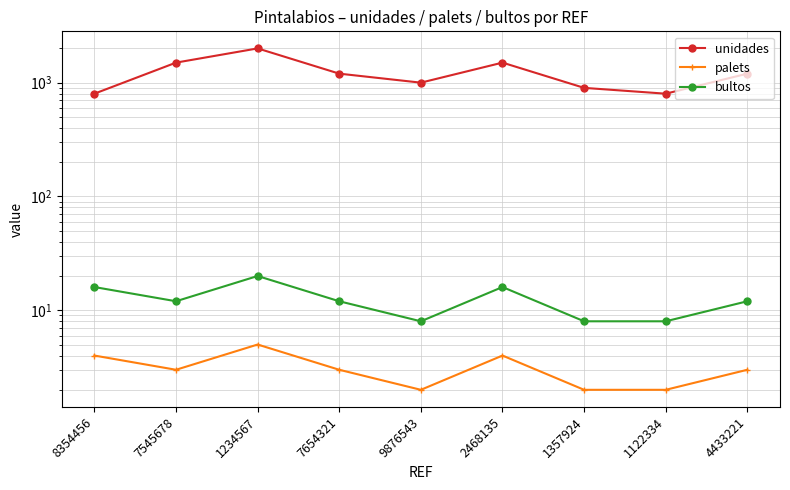

Where is the first local maximum for unidades?

1234567